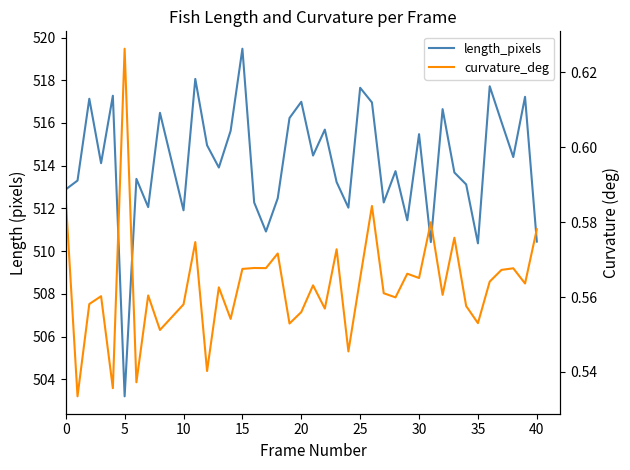

Which series has the largest total across all categories?

length_pixels